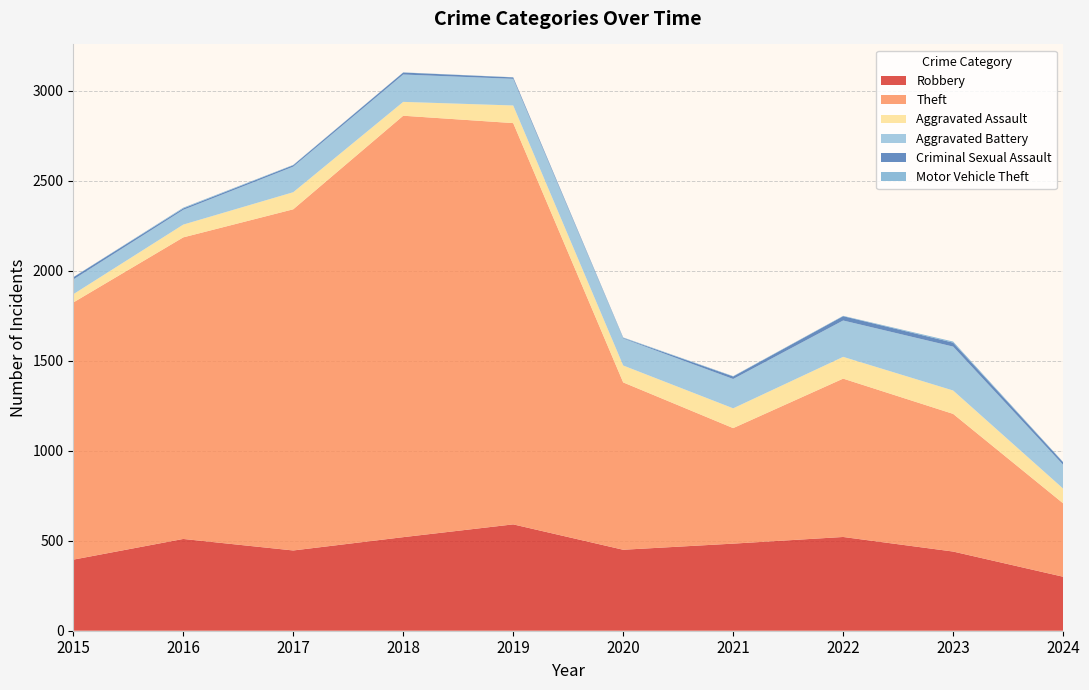

Reading right to left, extract all data points from this chart.

Robbery: 300	440	521	484	450	591	520	446	510	395
Theft: 408	765	880	642	930	2230	2342	1896	1676	1429
Aggravated Assault: 82	130	121	110	94	98	77	95	71	46
Aggravated Battery: 132	244	202	163	150	148	152	142	82	82
Criminal Sexual Assault: 14	22	24	14	3	8	11	8	8	12
Motor Vehicle Theft: 2	6	2	2	3	1	1	2	4	1